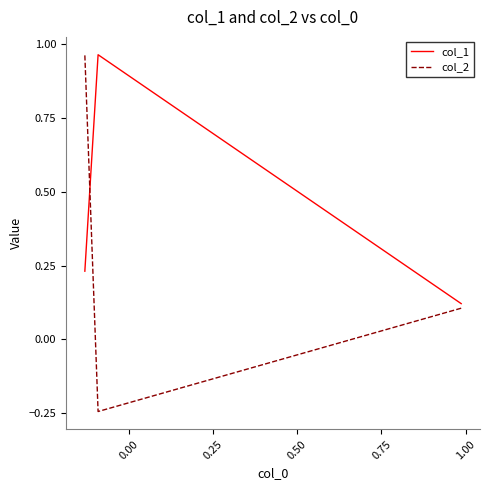

Count the number of categories in the chart.

3